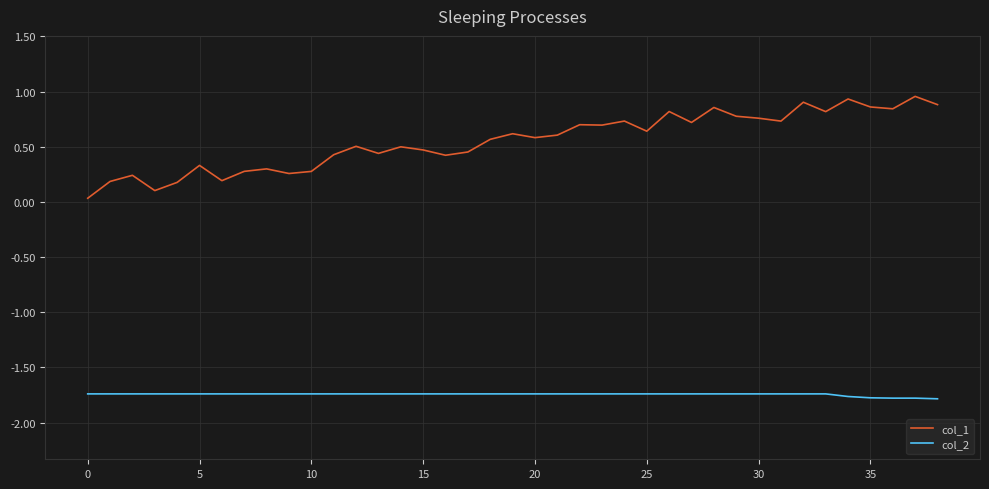

List the series in order of their peak value, lowest first.

col_2, col_1